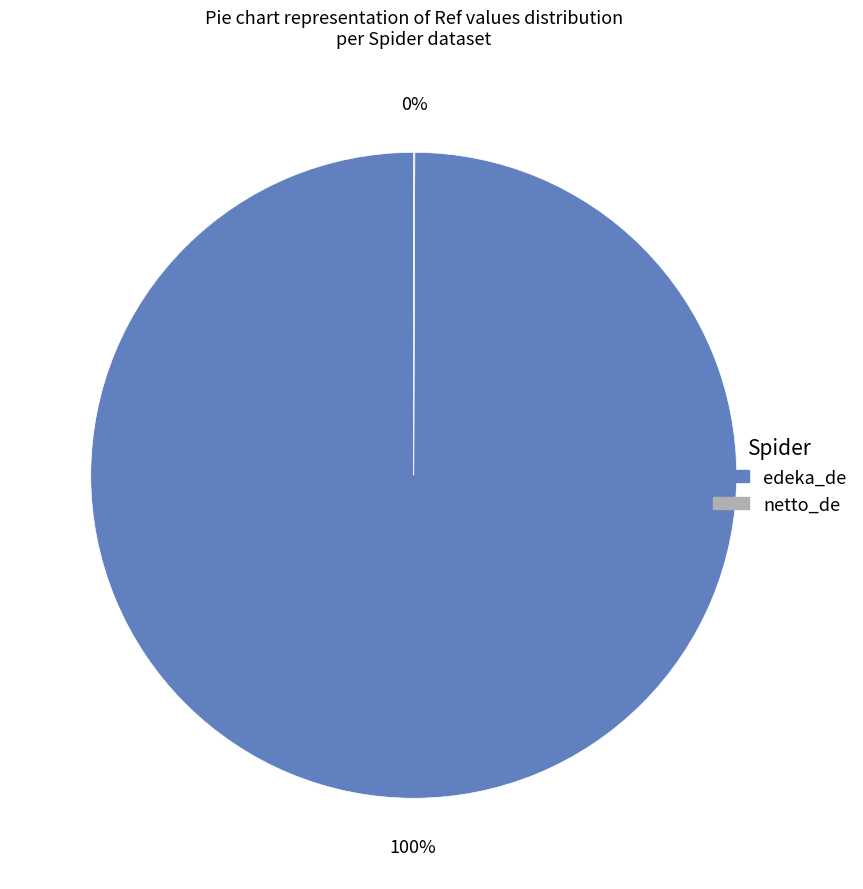

What is the majority slice?

edeka_de